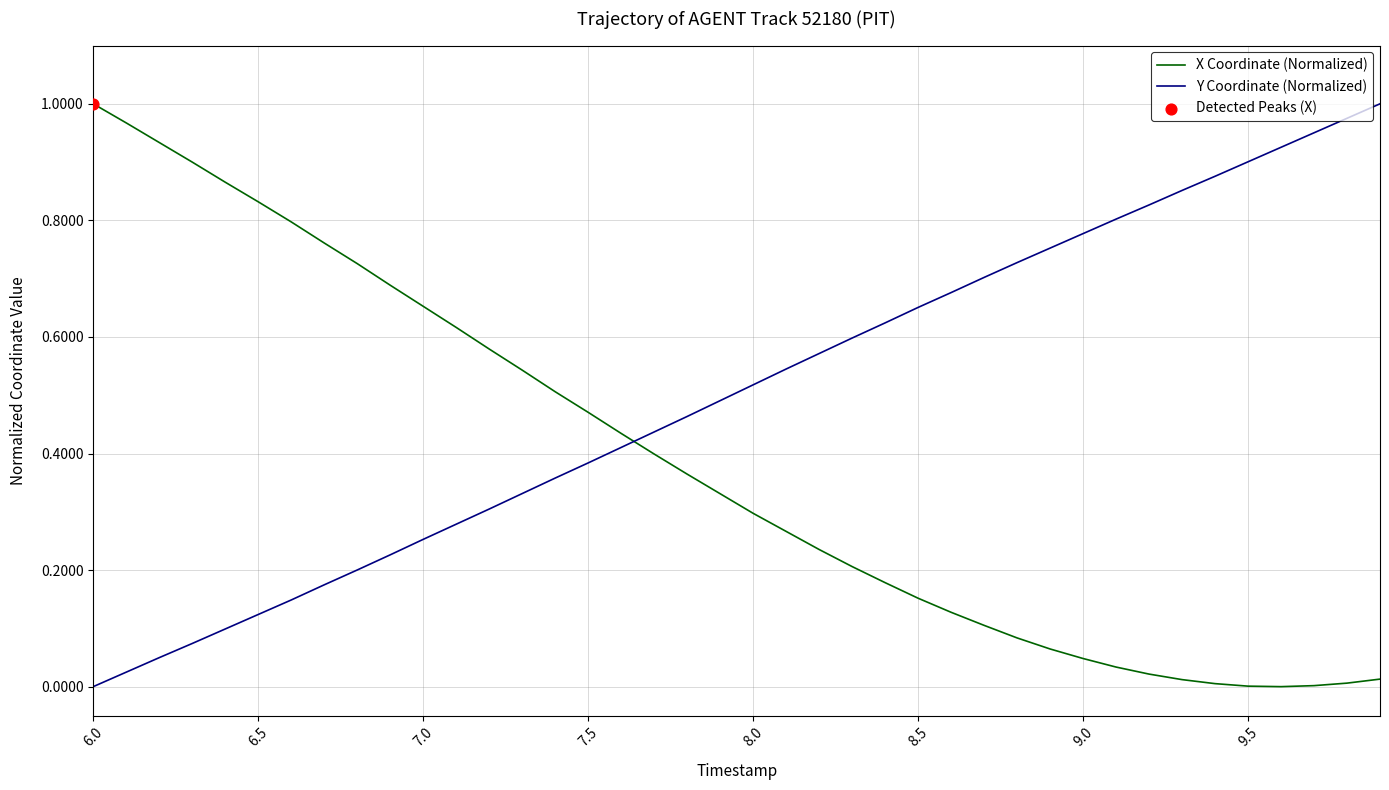

Which series has the largest total across all categories?

Y Coordinate (Normalized)